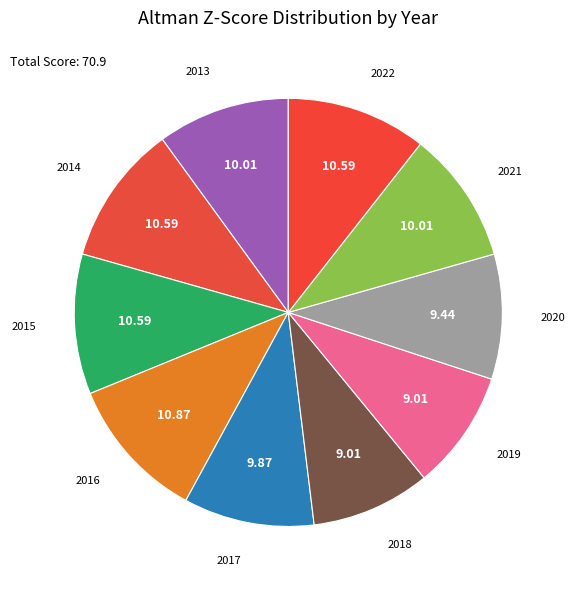

Count the number of slices in the pie.

10